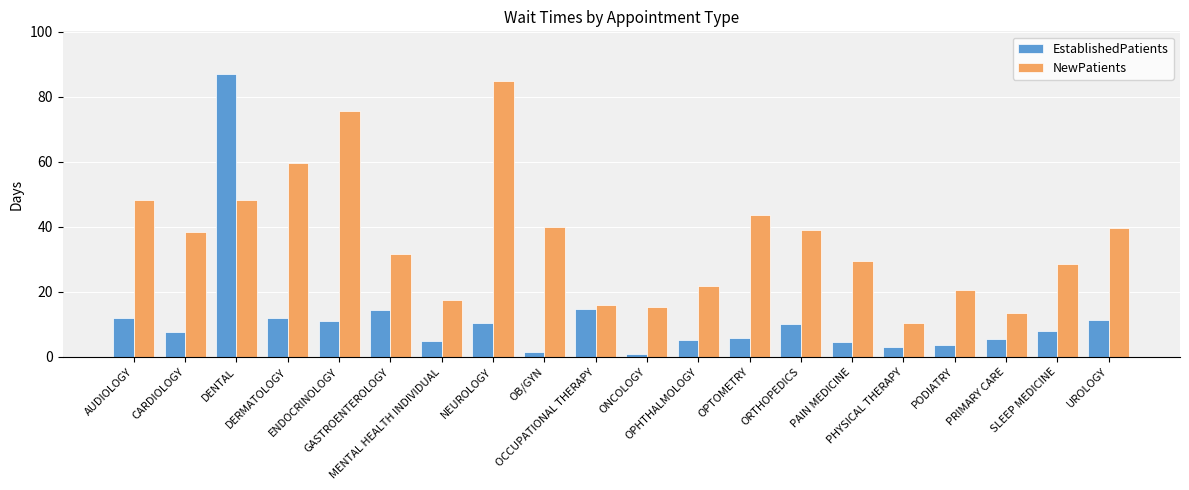

What is the highest value of the EstablishedPatients series?

87.1